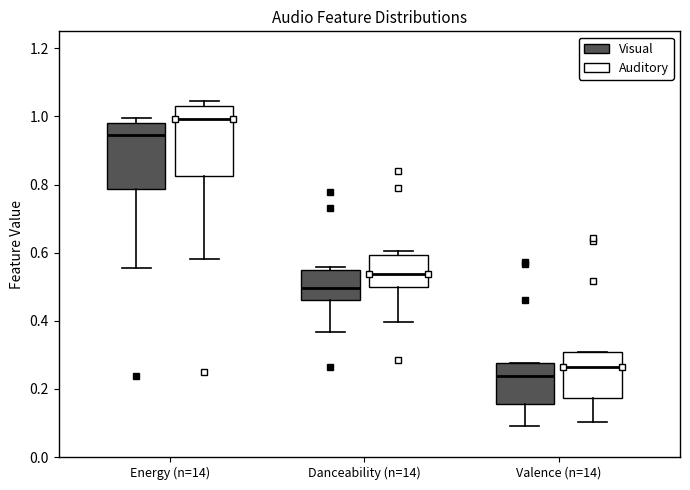

Where is the lower edge of the box for Valence (n=14) (Visual) on the y-axis? The values are not printed on the chart, so give them approximately, as read against the axis.

0.16